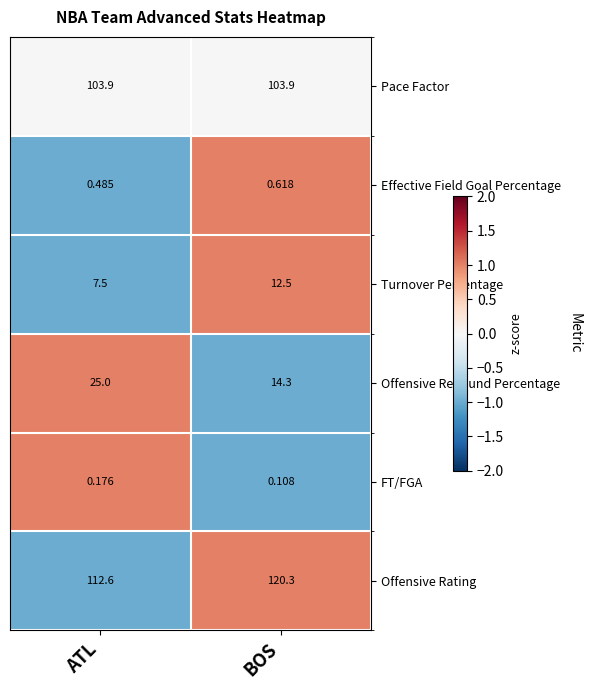

How many distinct data groups are displayed?

6